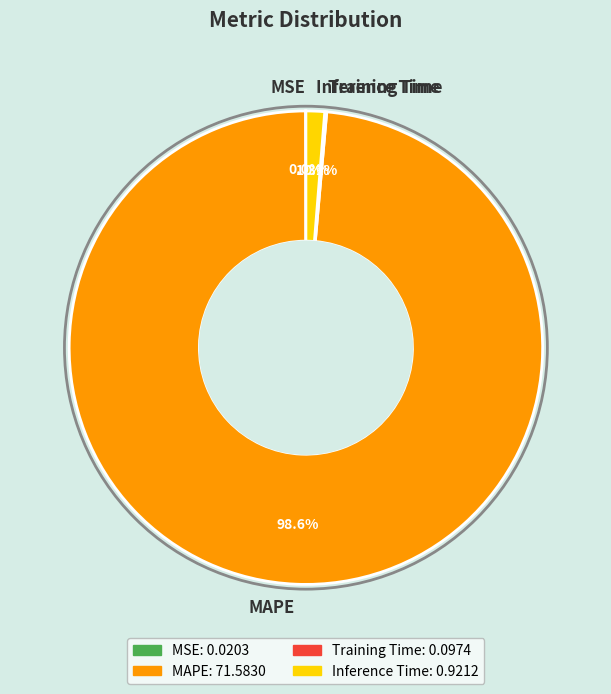

Which category has the biggest portion of the pie?

MAPE